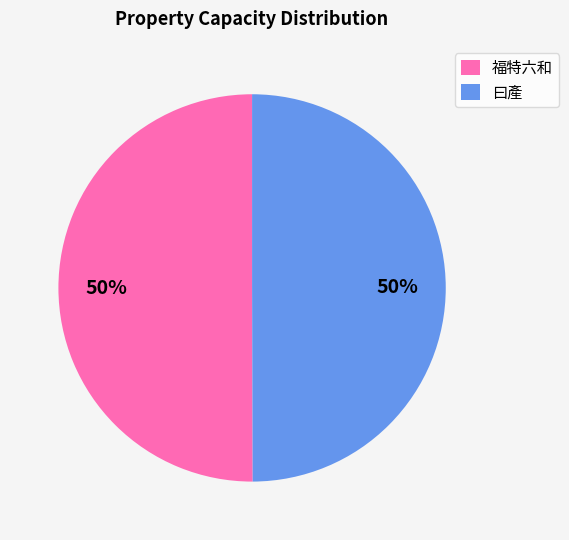

Is the sum of 曰產 and 福特六和 greater than half?

Yes